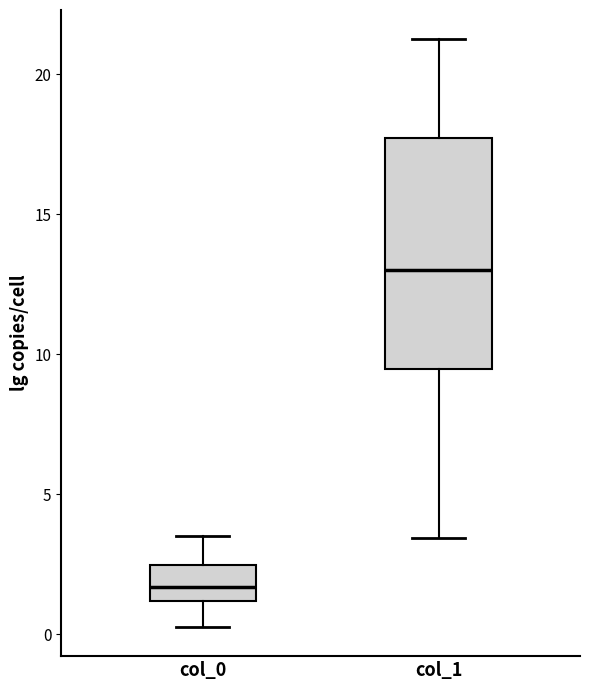

Comparing the boxes themselves (not the whiskers), which one is the tallest?

col_1